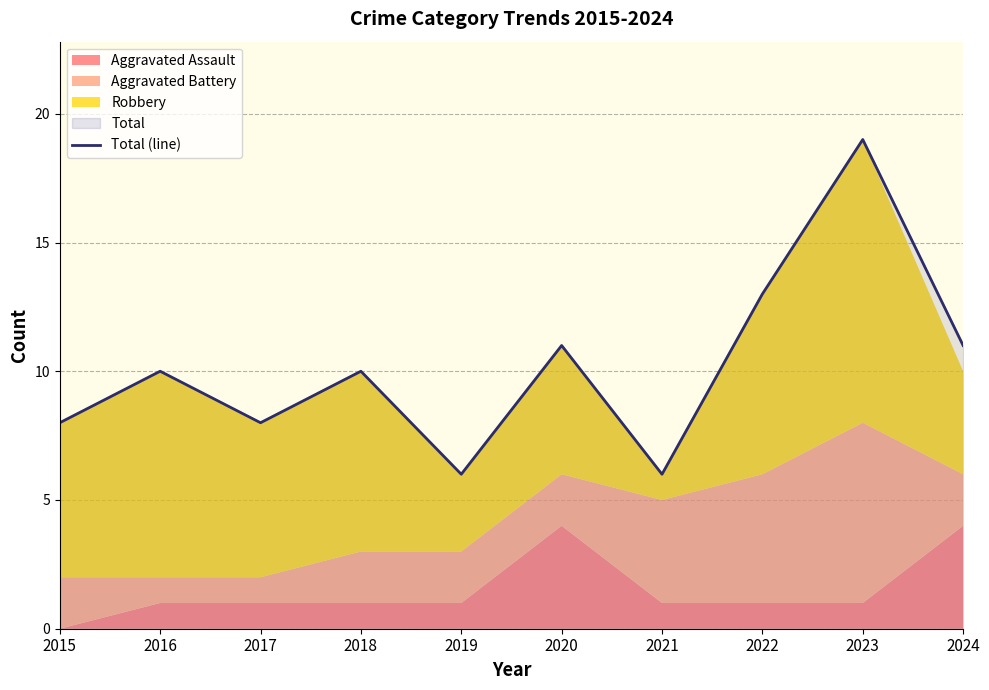

Reading right to left, transcribe all the data shown in this chart.

11	19	13	6	11	6	10	8	10	8